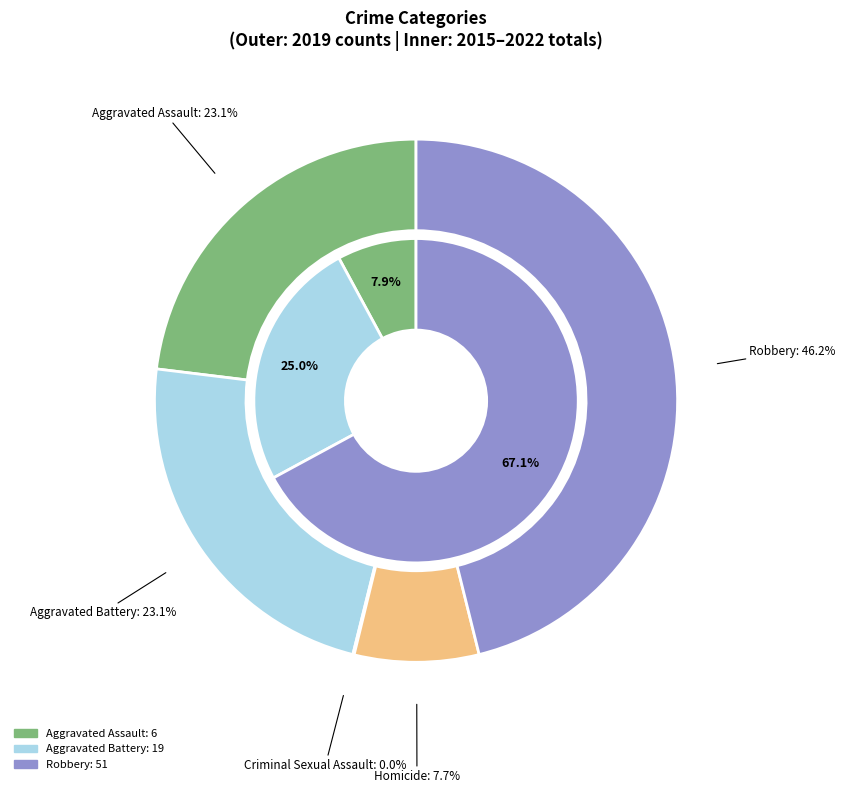

Which series has the largest range (max minus min)?

total_2015_2022